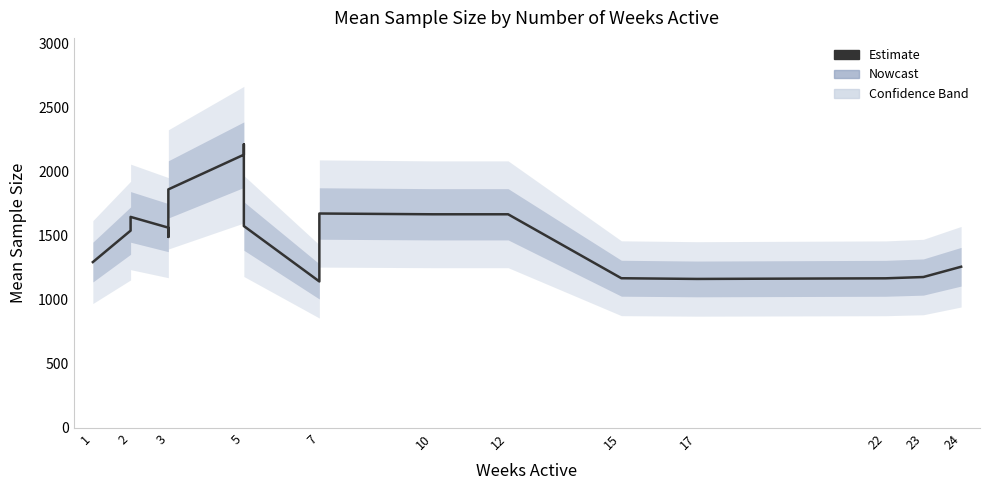

True or false: the data shows 2325.6 at 2.

False